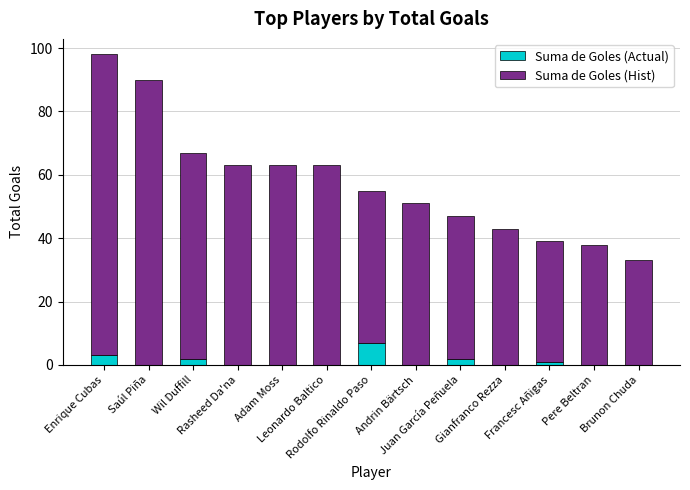

What is the maximum value for Suma de Goles (Actual)?

7